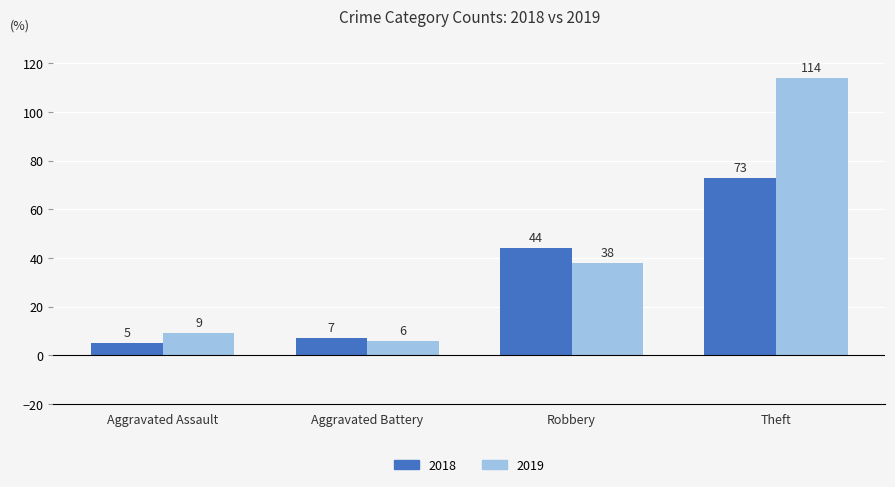

Reading left to right, list all the values displayed in this chart.

2018: Aggravated Assault=5	Aggravated Battery=7	Robbery=44	Theft=73
2019: Aggravated Assault=9	Aggravated Battery=6	Robbery=38	Theft=114